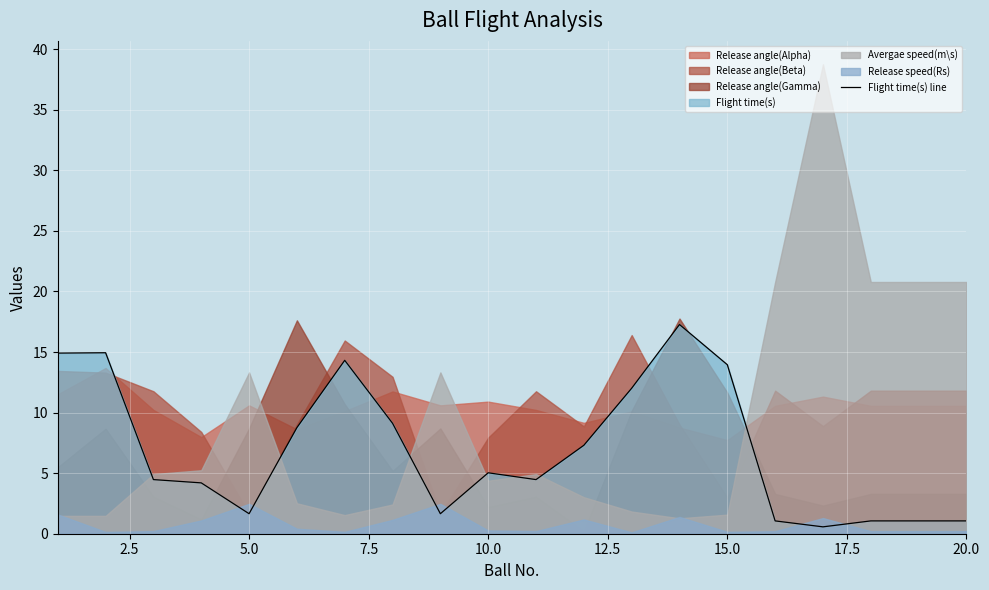

What is the highest value of the Flight time(s) line series?

17.3